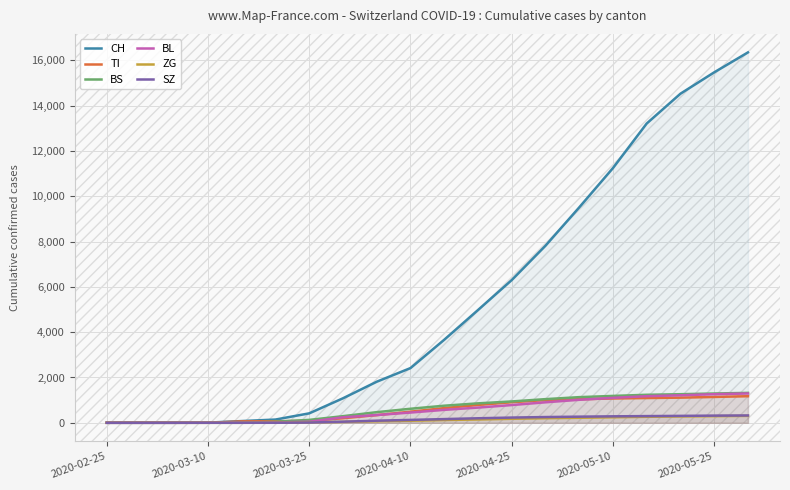

What is the maximum value for CH?

16352